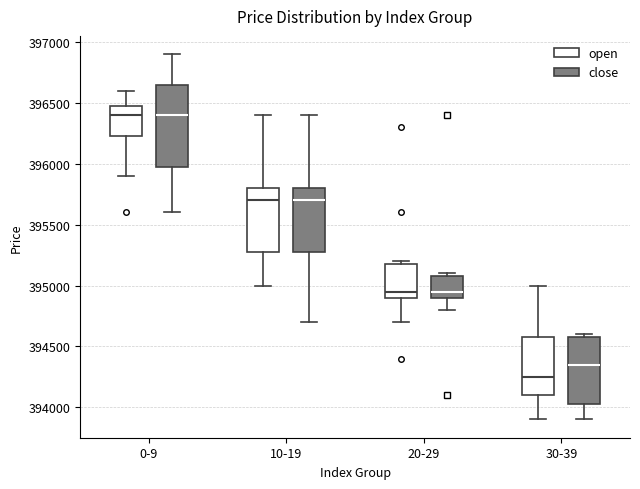

Reading left to right, read every box against the y-axis: the position of its median line, the range the box covers, and the ends of its whiskers. The values are not printed on the chart, so give them approximately, as read against the axis.

0-9 (open): median 396400, box 396250 to 396500, whiskers 395900 to 396600
0-9 (close): median 396400, box 396000 to 396650, whiskers 395600 to 396900
10-19 (open): median 395700, box 395300 to 395800, whiskers 395000 to 396400
10-19 (close): median 395700, box 395300 to 395800, whiskers 394700 to 396400
20-29 (open): median 394950, box 394900 to 395200, whiskers 394700 to 395200 (just above the box's upper edge)
20-29 (close): median 394950, box 394900 to 395100, whiskers 394800 to 395100 (just above the box's upper edge)
30-39 (open): median 394250, box 394100 to 394600, whiskers 393900 to 395000
30-39 (close): median 394350, box 394050 to 394600, whiskers 393900 to 394600 (just above the box's upper edge)